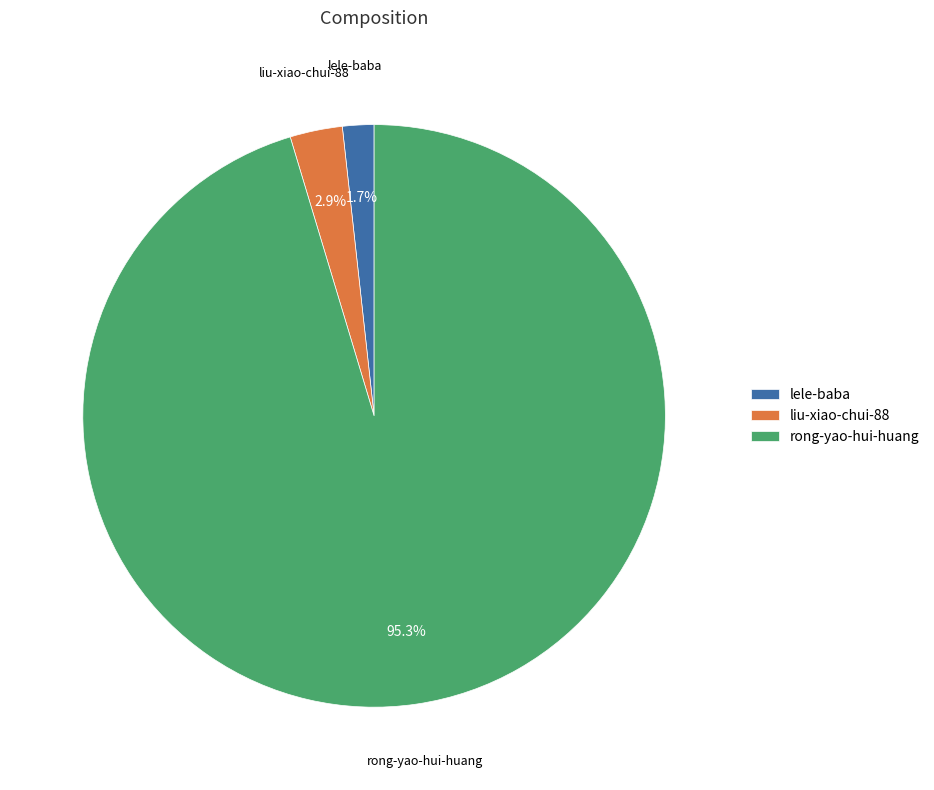

Is it true that liu-xiao-chui-88 is 3% of the pie?

True